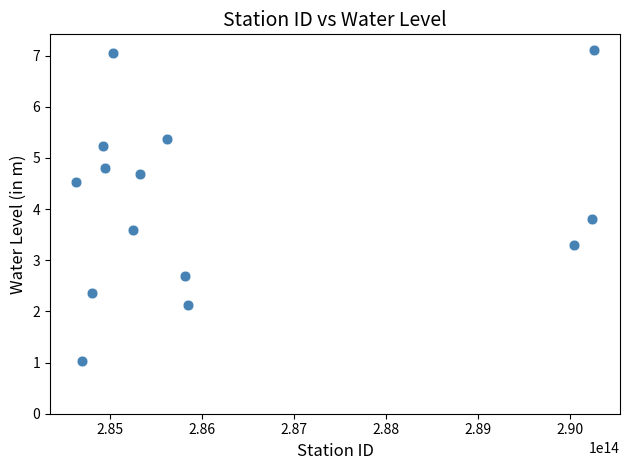

What Y value in the scatter plot is closest to 4?

3.8